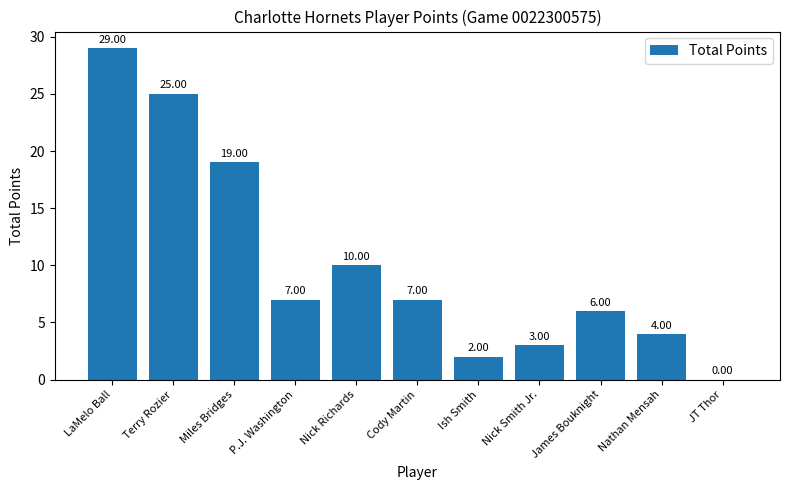

How many positive values are there?

10